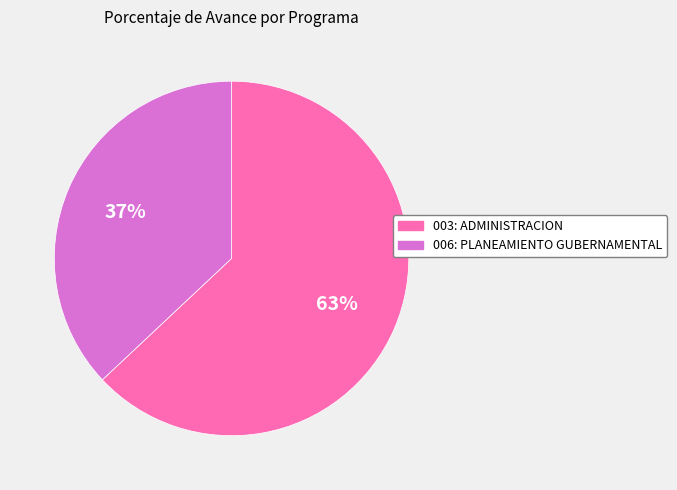

Do 006: PLANEAMIENTO GUBERNAMENTAL and 003: ADMINISTRACION together represent more than half of the pie?

Yes